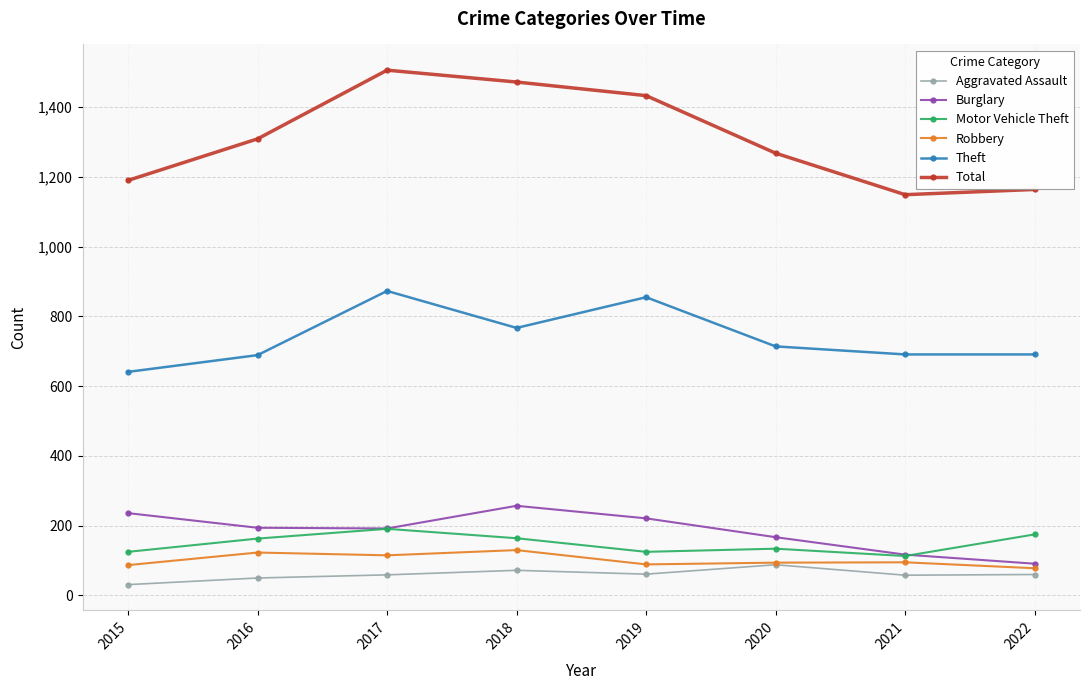

Is it true that Aggravated Assault equals 61 at 2019?

True